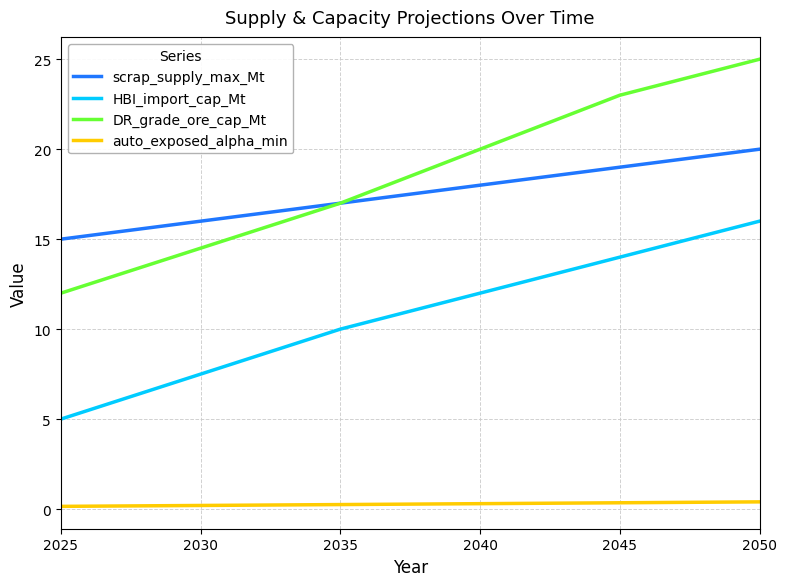

Which series has the widest spread of values?

DR_grade_ore_cap_Mt